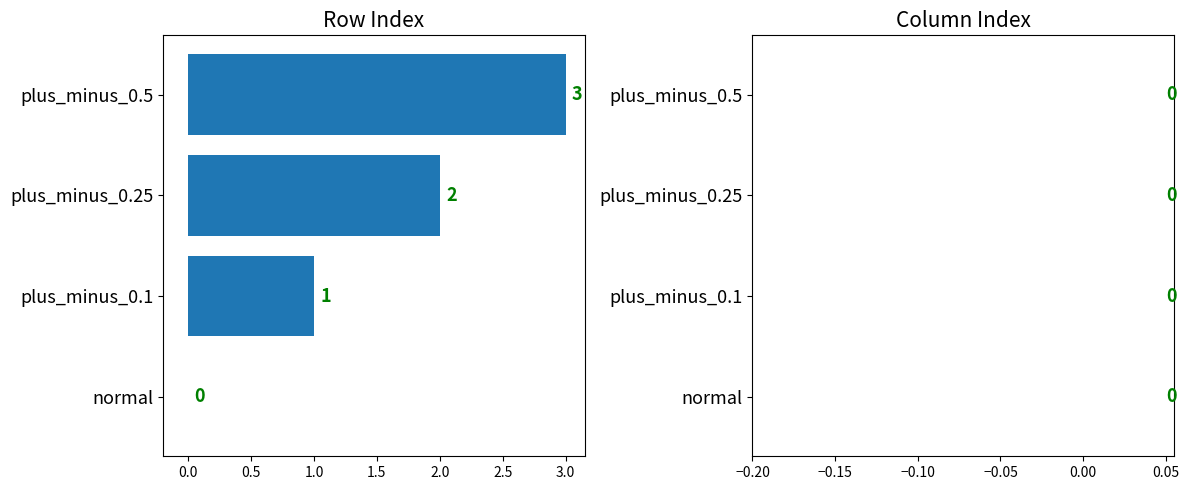

The chart shows a value of 1 at plus_minus_0.1. True or false?

True